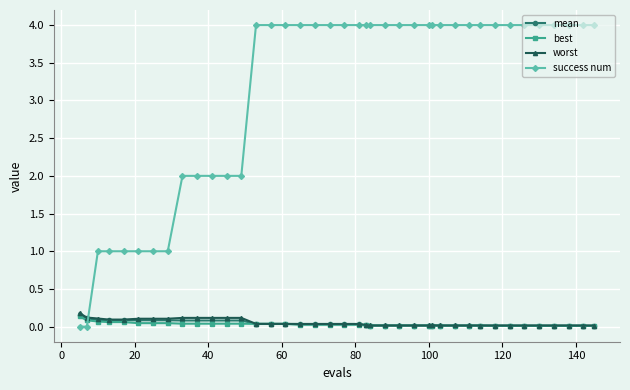

What is the value of the success num point at the 19th from the left?

4.0